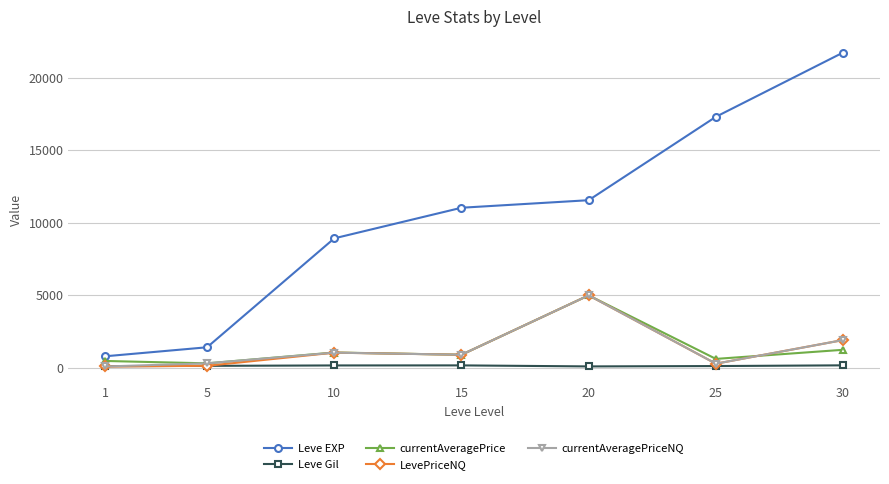

What is the average value of the Leve EXP series?

10400.0